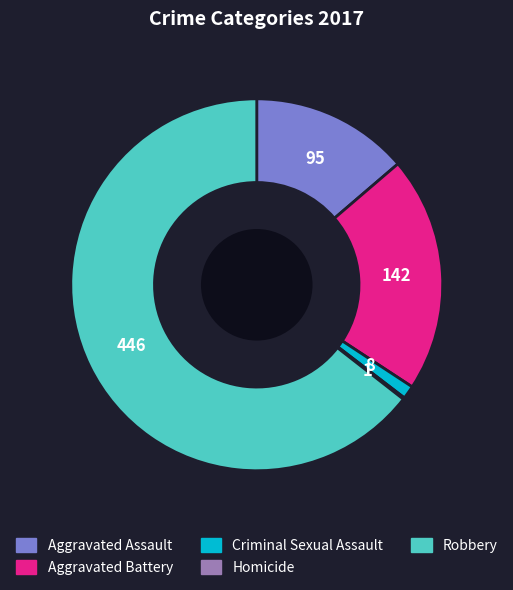

Does any single category account for the majority?

Yes